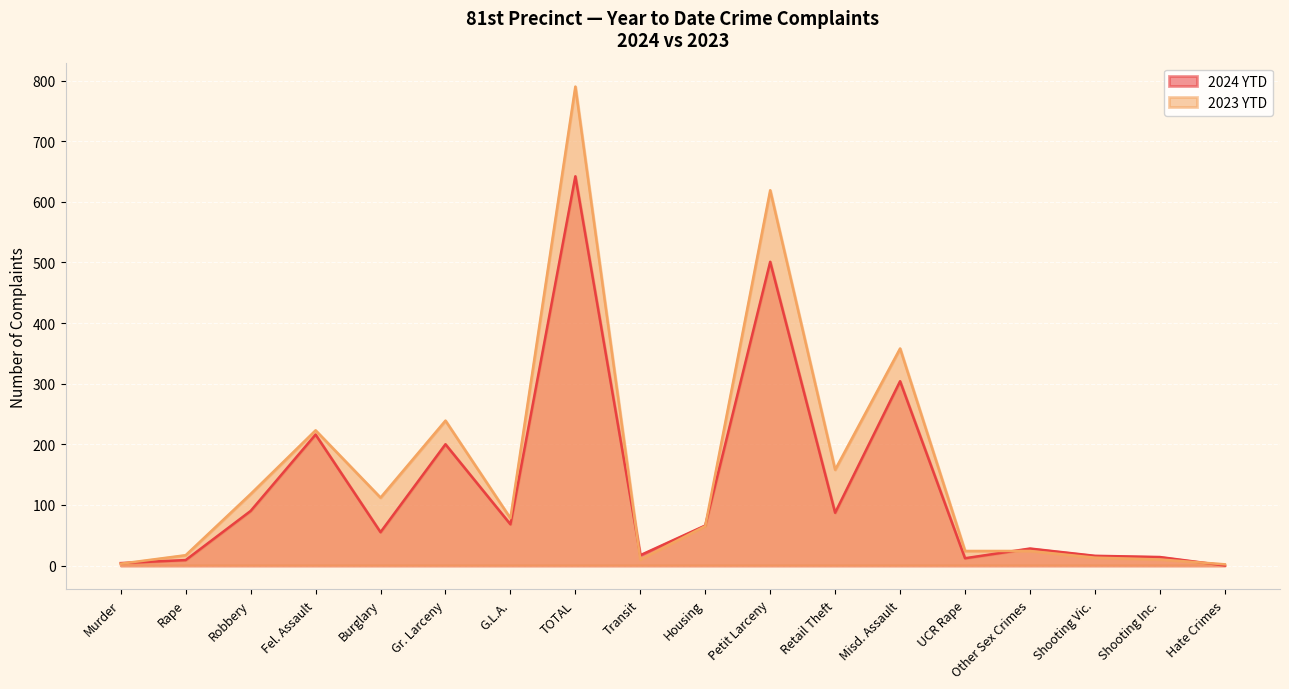

Does the chart display data point markers on the line(s)?

No